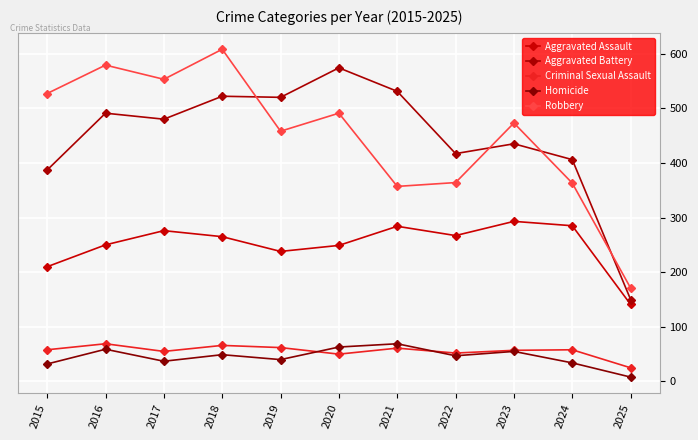

Does the chart display data point markers on the line(s)?

Yes